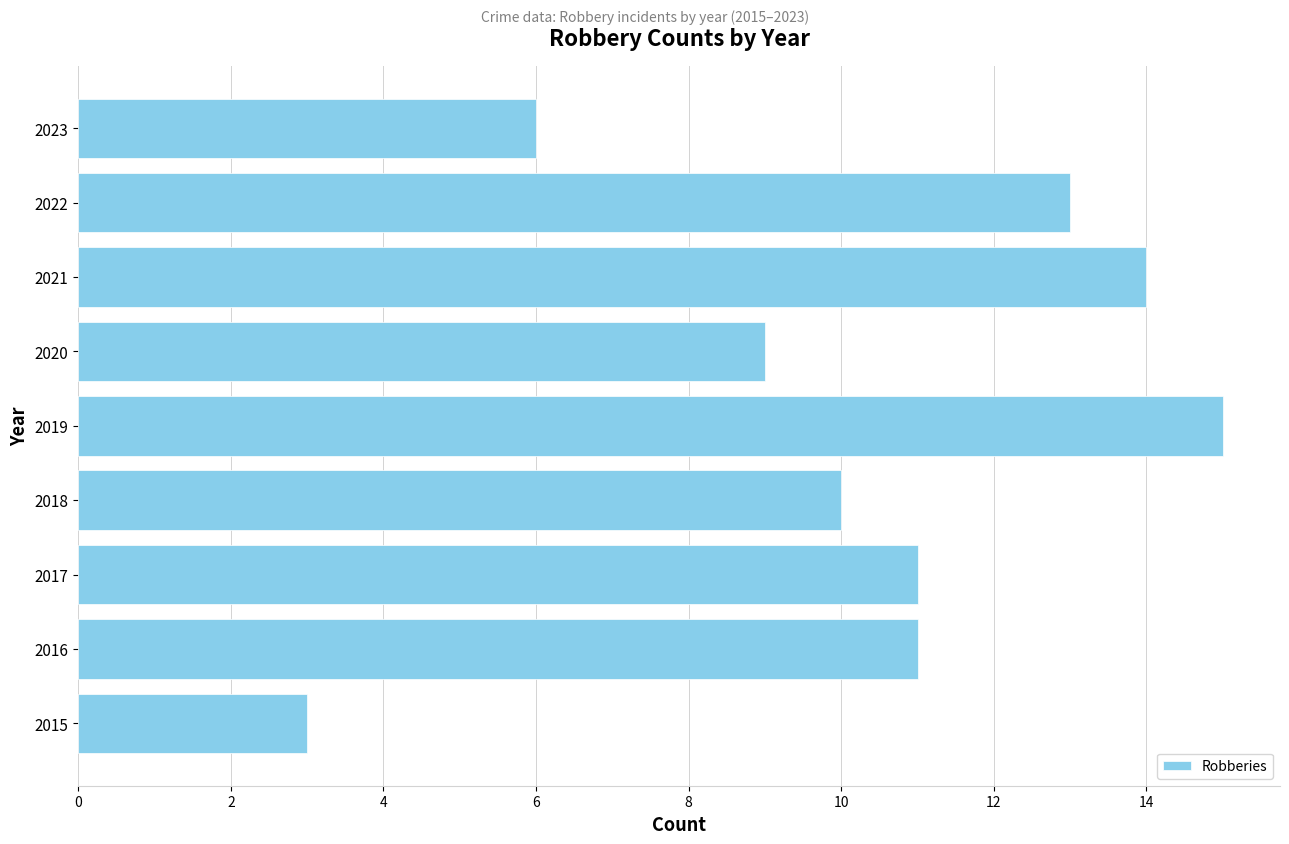

Approximately how many times larger is the value at 2020 compared to 2017?

0.8